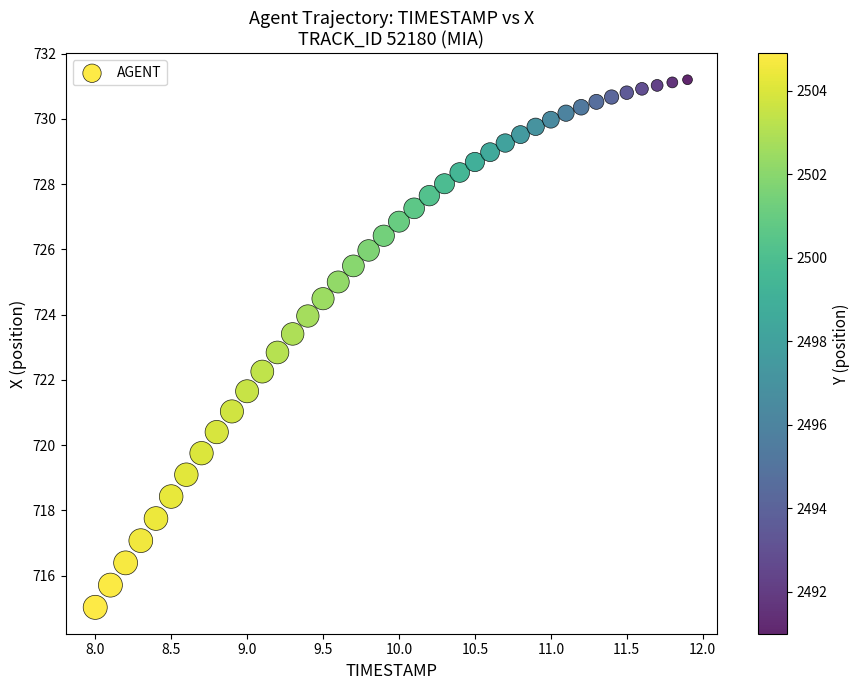

What is the range of Y values (max minus min)?

16.2